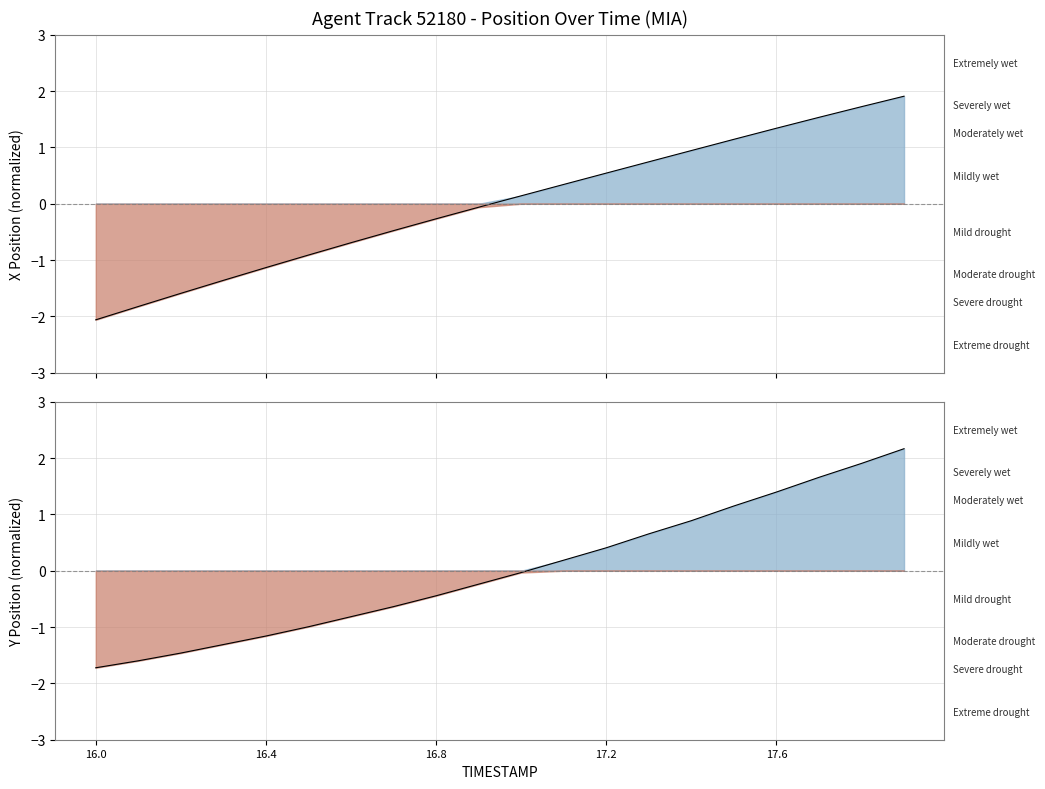

Which has a higher value, 16.9 or 16.4?

16.9